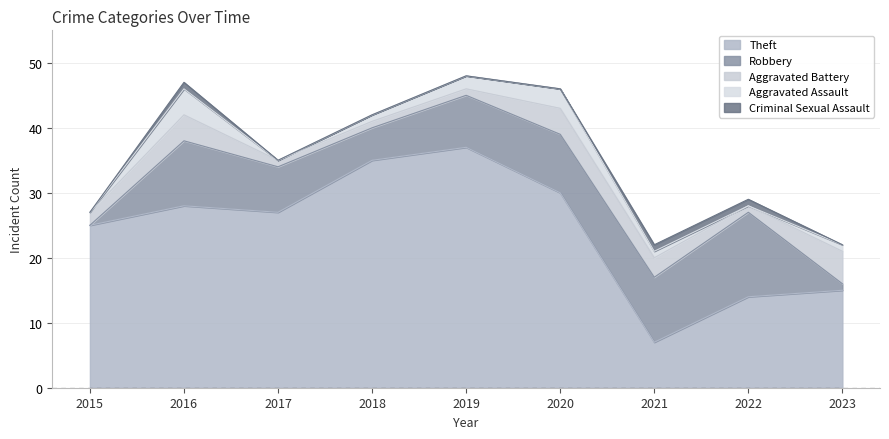

What is the approximate value of Theft at 2020, to the nearest 5?

30